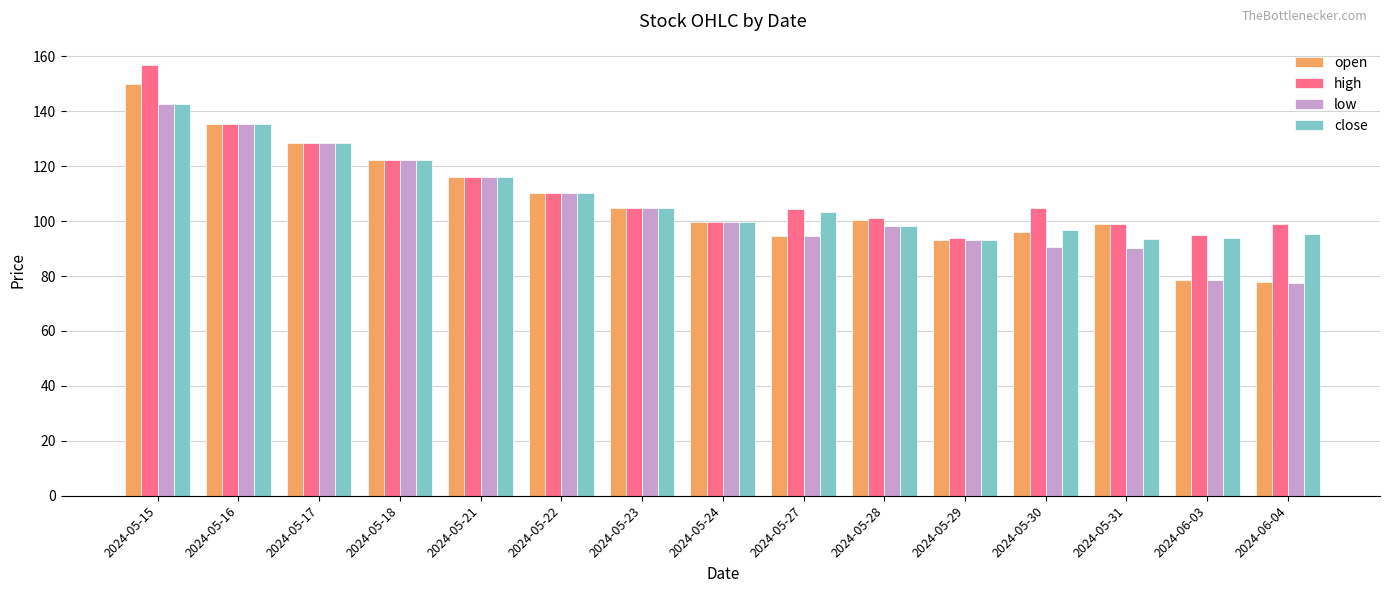

How many data points does each series have?

15